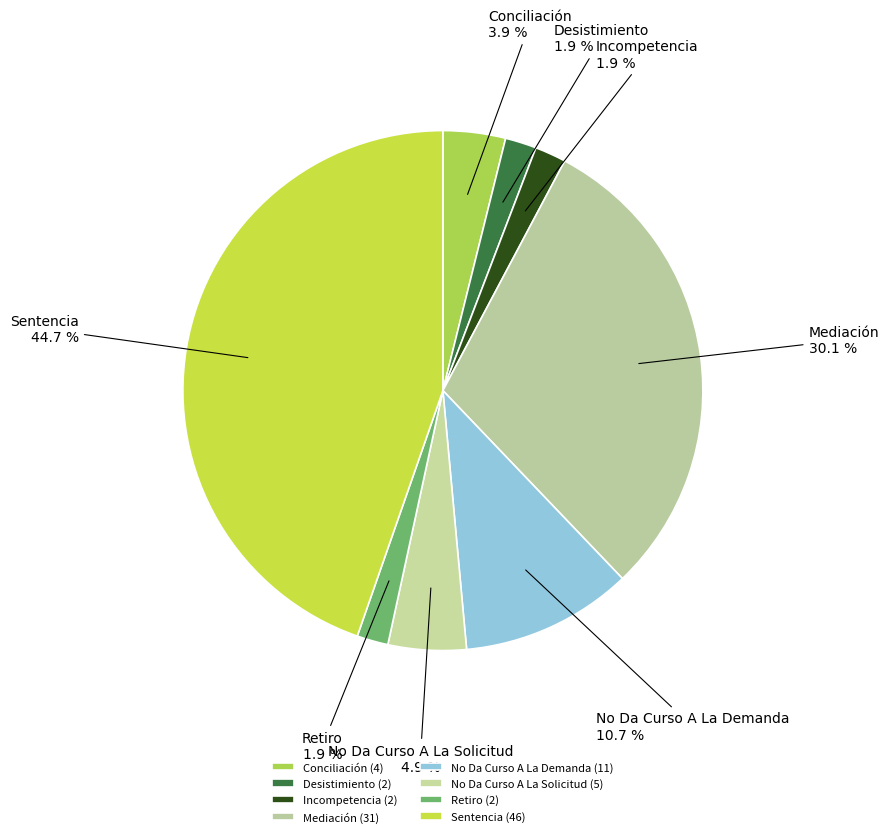

Count the number of slices in the pie.

8